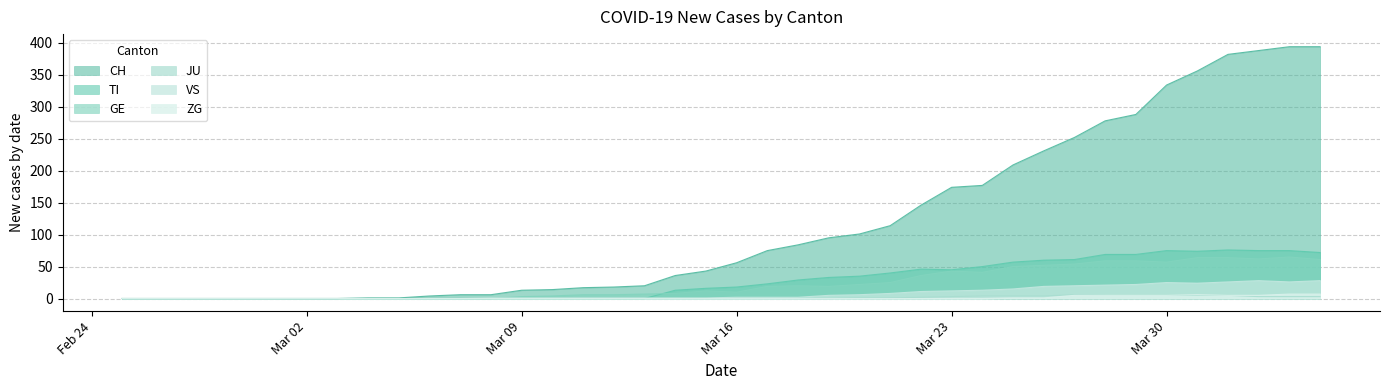

Which series has the largest total across all categories?

CH